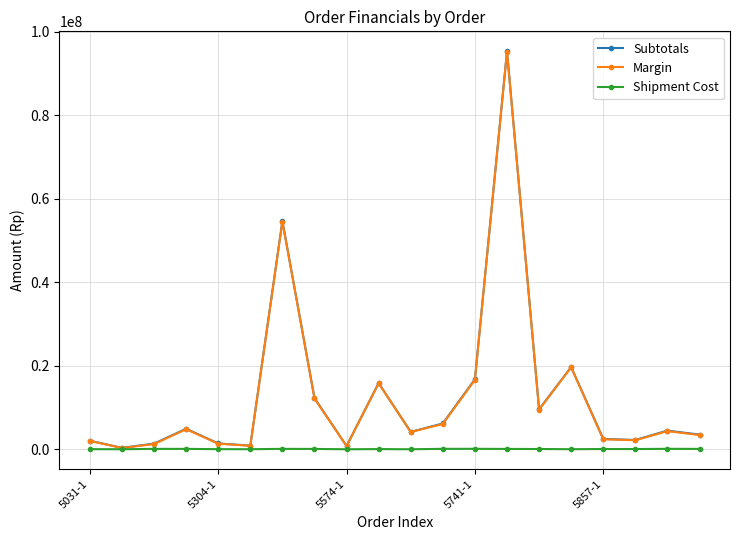

How many lines are shown in the chart?

3